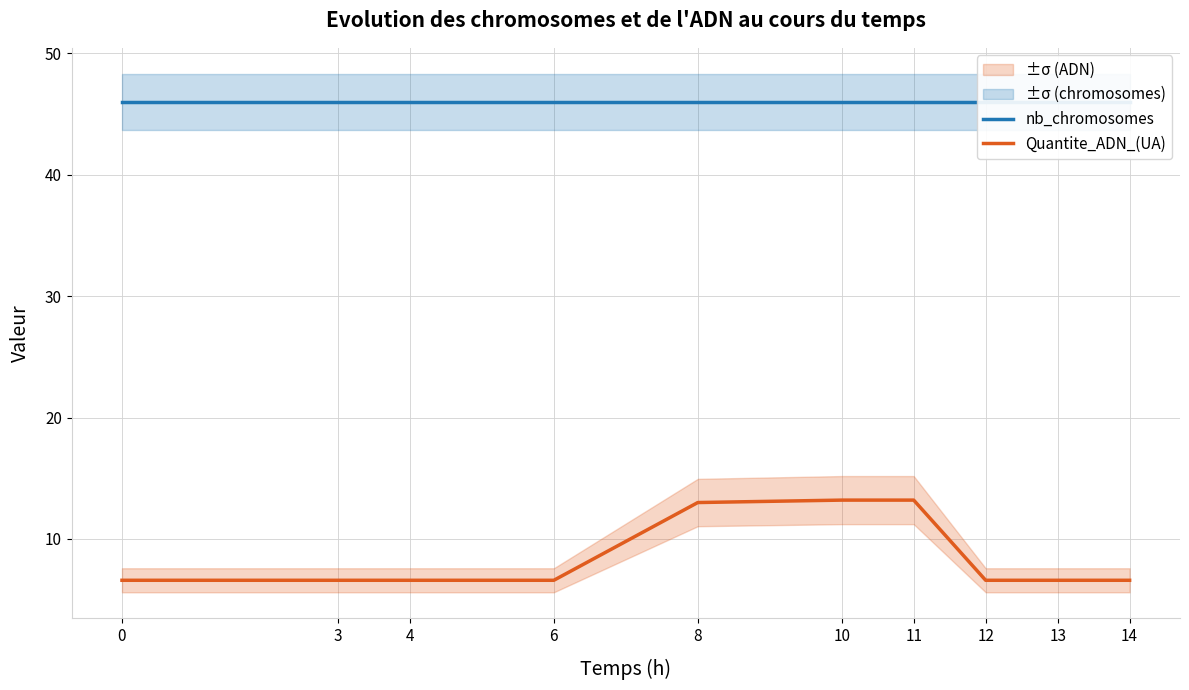

What is the approximate value of Quantite_ADN_(UA) at 11?

13.2